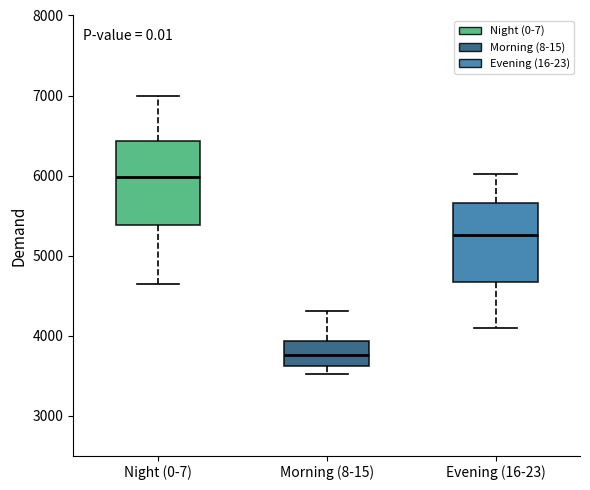

Which box's median line is the lowest?

Morning (8-15)